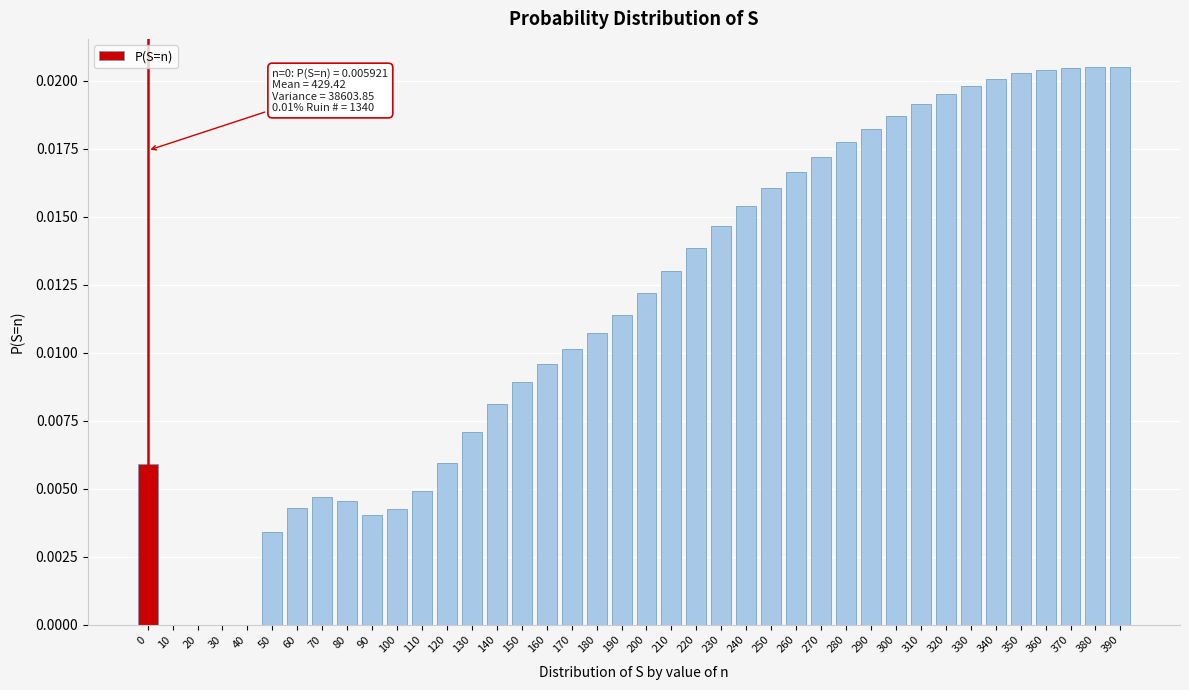

Is it true that the value at 330 is 0.0?

True